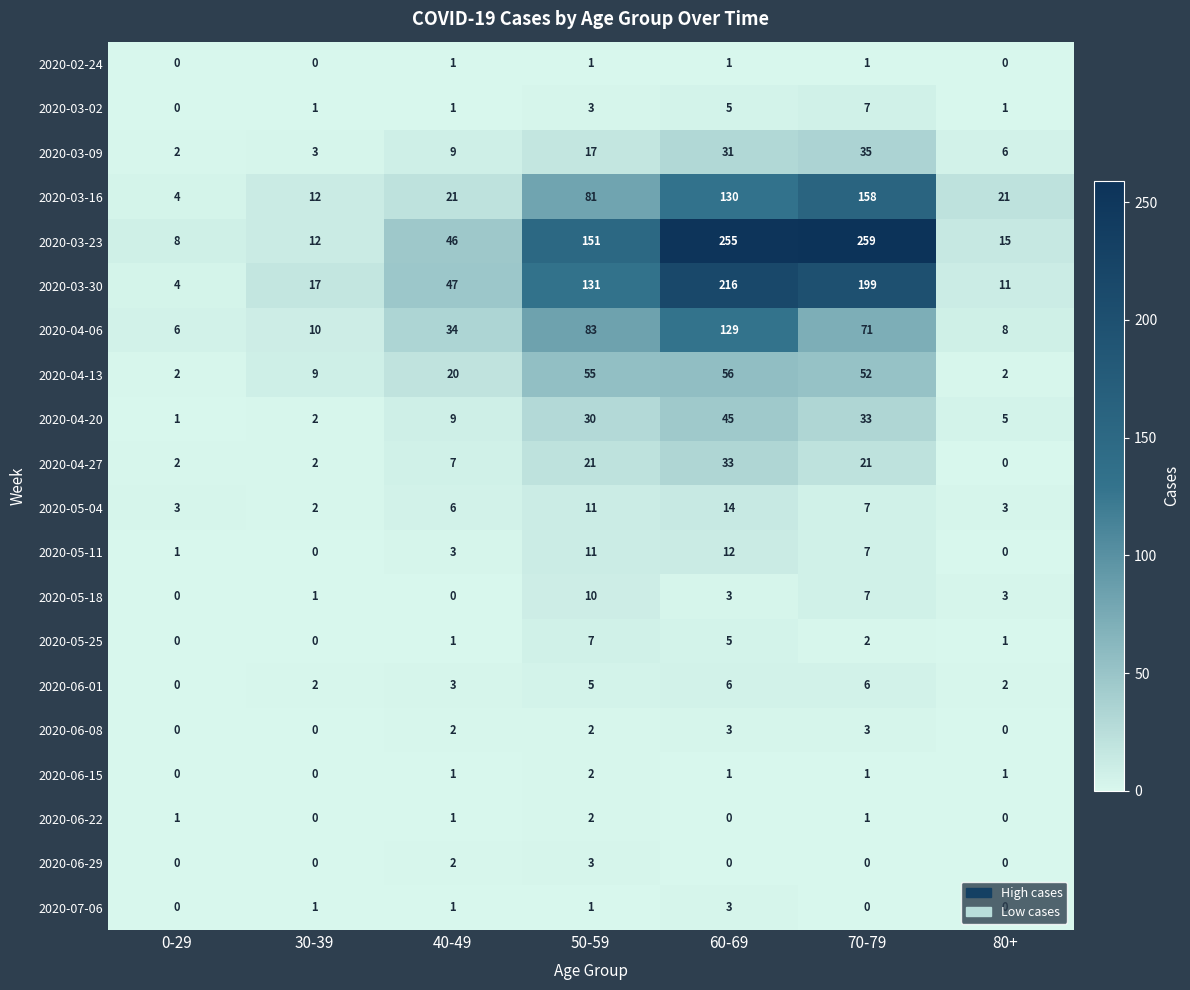

What is the maximum value shown in the chart?

259